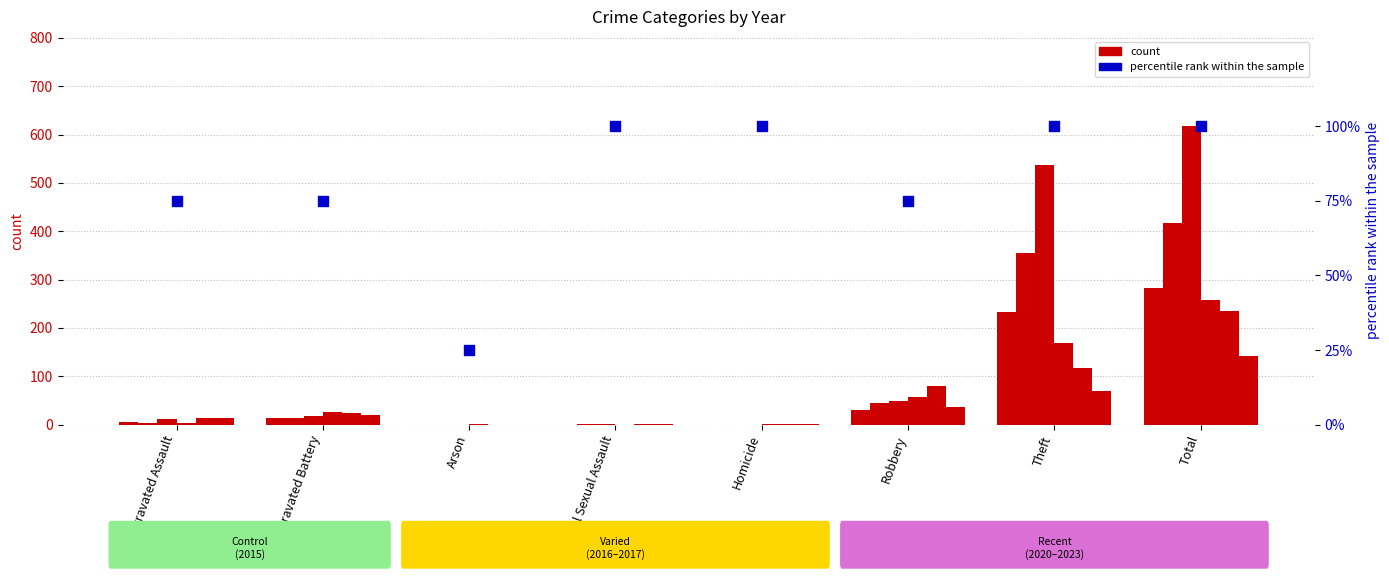

What is the change in value from Arson to Robbery?

+50